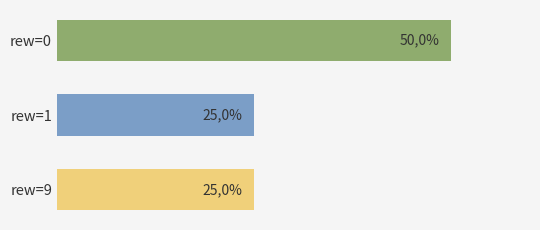

How many values are between 25 and 50?

3